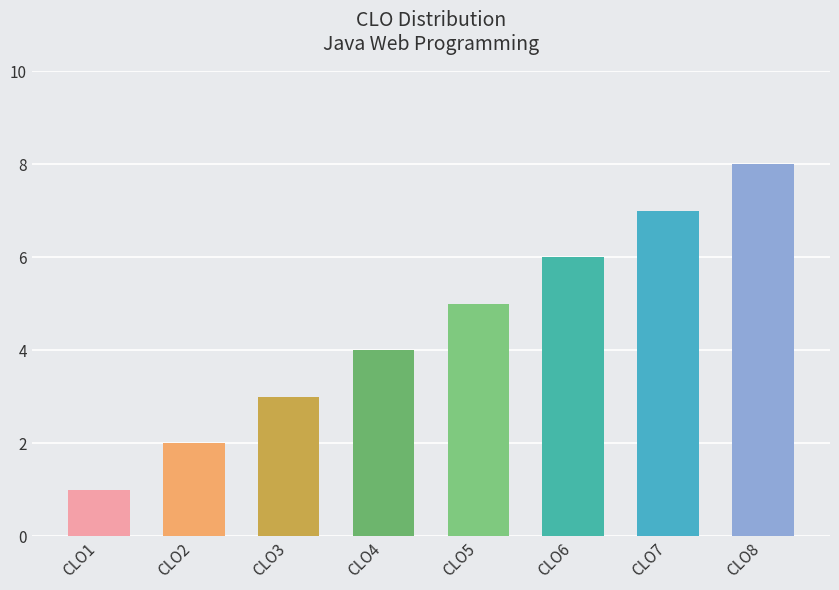

List the labels in order of value, largest first.

CLO8, CLO7, CLO6, CLO5, CLO4, CLO3, CLO2, CLO1